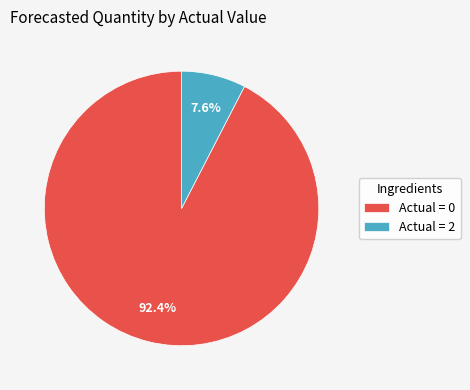

What is the total percentage of Actual = 0 and Actual = 2?

100.0%